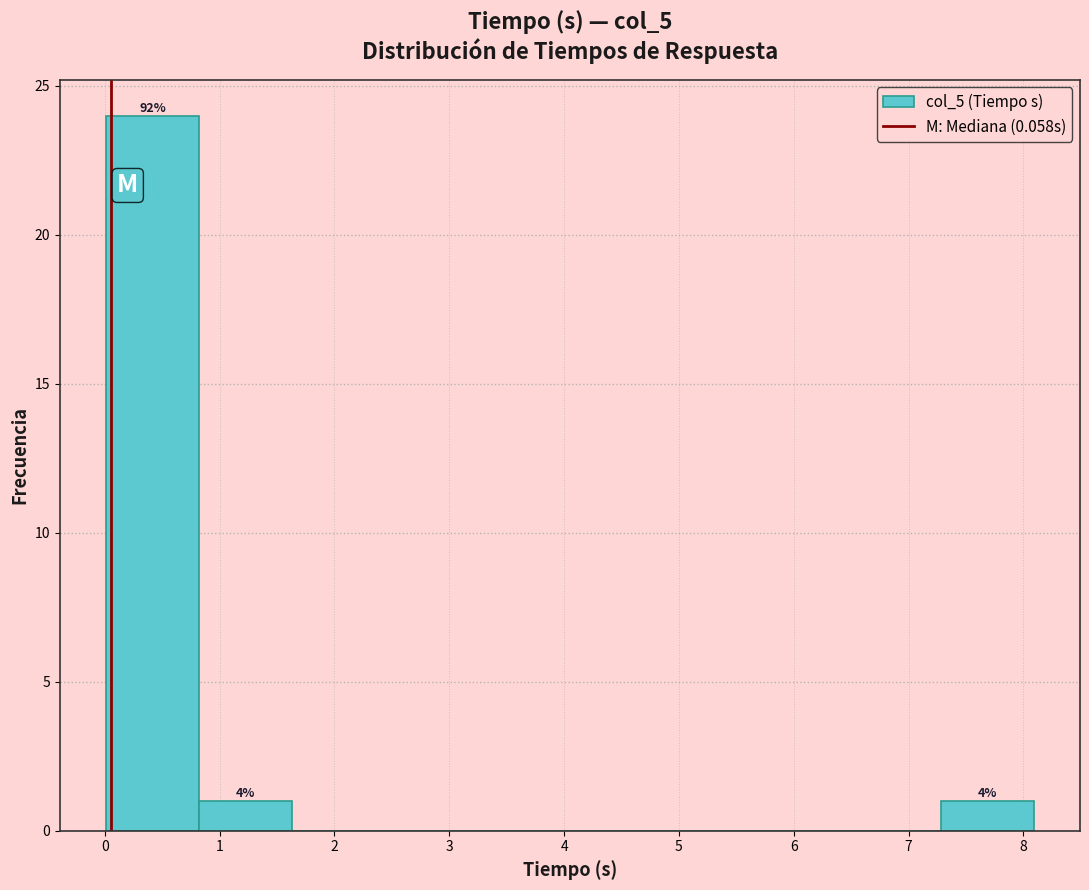

Which range on the x-axis has the tallest bar?

0.0 to 0.8